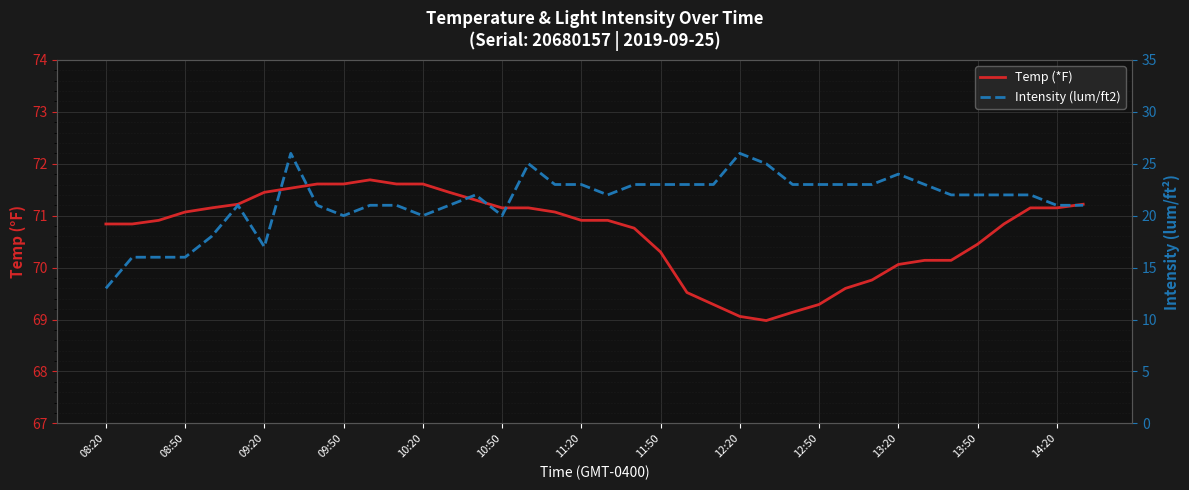

What are all the series names shown in the legend?

Temp (*F), Intensity (lum/ft2)